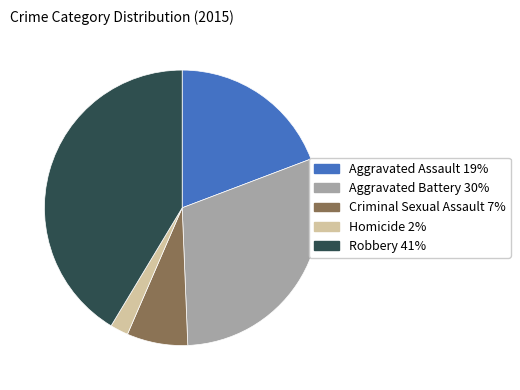

Which has a higher value, Aggravated Assault or Robbery?

Robbery